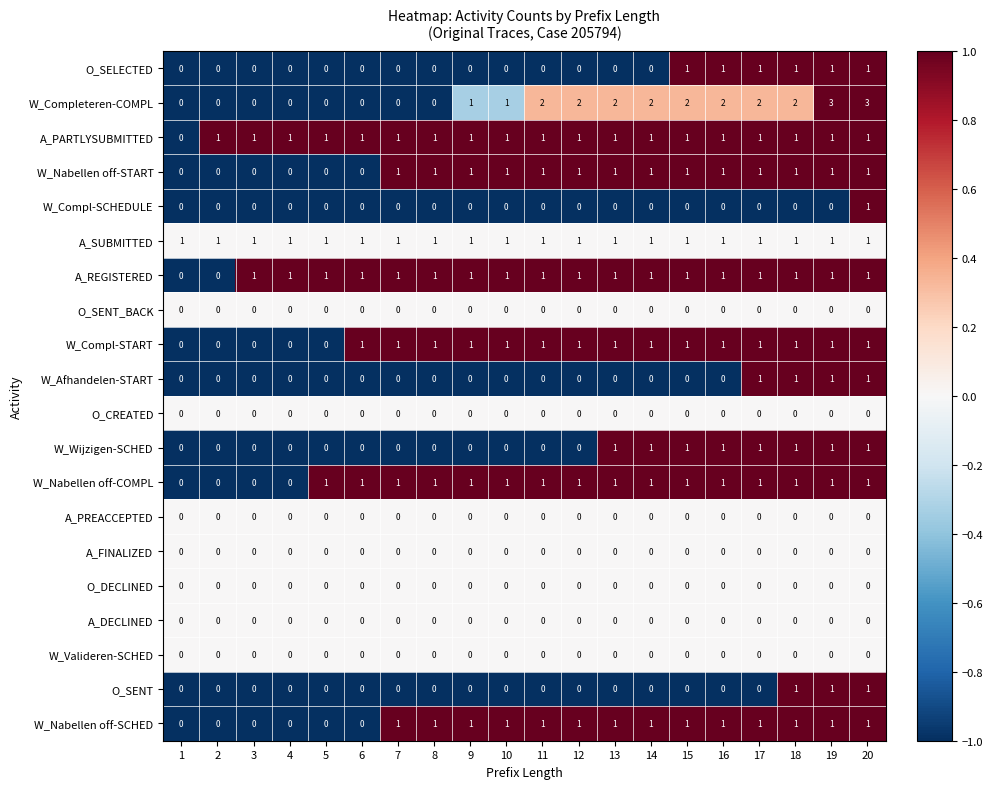

The O_DECLINED series shows 0 at 9. True or false?

True